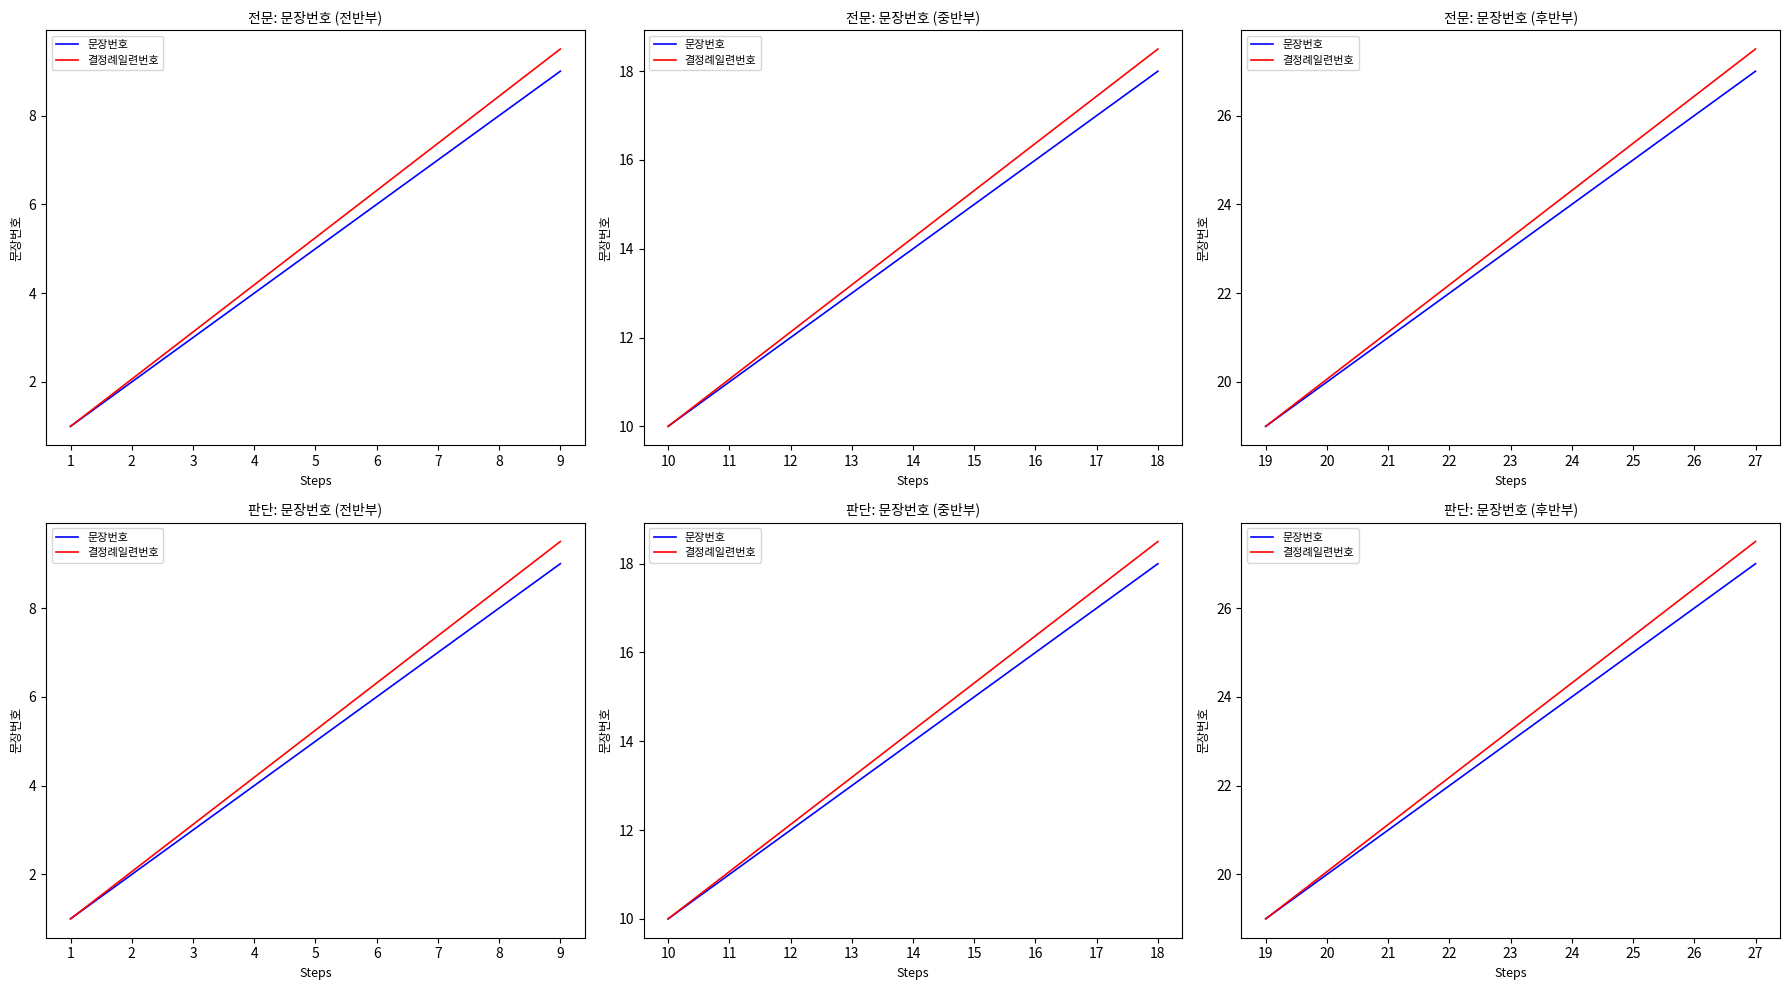

What are all the series names shown in the legend?

문장번호, 결정례일련번호